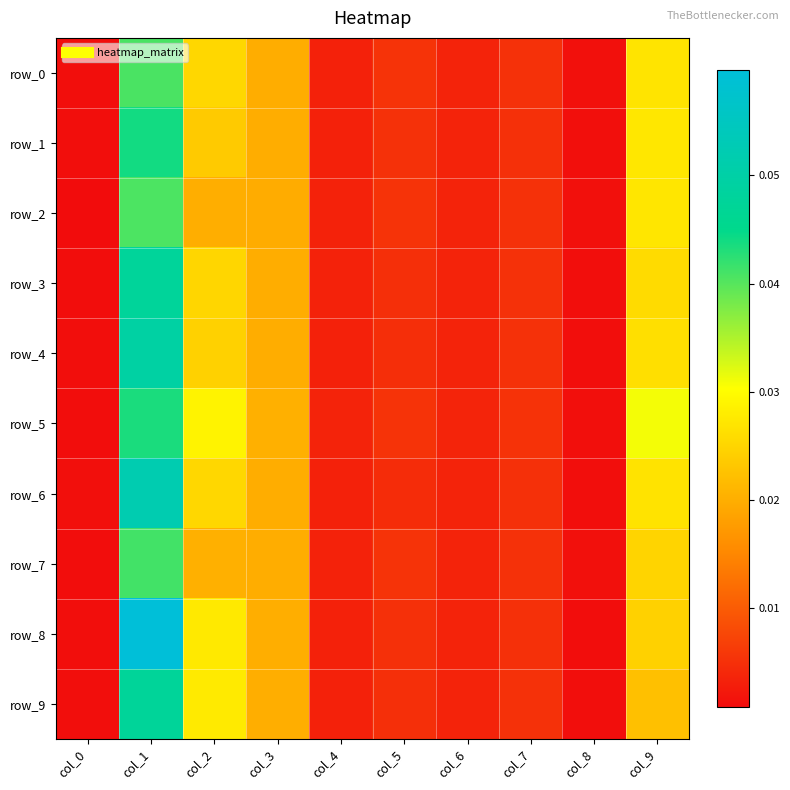

Reading left to right, transcribe all the data shown in this chart.

row_0: col_0=0.0	col_1=0.0	col_2=0.0	col_3=0.0	col_4=0.0	col_5=0.0	col_6=0.0	col_7=0.0	col_8=0.0	col_9=0.0
row_1: col_0=0.0	col_1=0.0	col_2=0.0	col_3=0.0	col_4=0.0	col_5=0.0	col_6=0.0	col_7=0.0	col_8=0.0	col_9=0.0
row_2: col_0=0.0	col_1=0.0	col_2=0.0	col_3=0.0	col_4=0.0	col_5=0.0	col_6=0.0	col_7=0.0	col_8=0.0	col_9=0.0
row_3: col_0=0.0	col_1=0.0	col_2=0.0	col_3=0.0	col_4=0.0	col_5=0.0	col_6=0.0	col_7=0.0	col_8=0.0	col_9=0.0
row_4: col_0=0.0	col_1=0.0	col_2=0.0	col_3=0.0	col_4=0.0	col_5=0.0	col_6=0.0	col_7=0.0	col_8=0.0	col_9=0.0
row_5: col_0=0.0	col_1=0.0	col_2=0.0	col_3=0.0	col_4=0.0	col_5=0.0	col_6=0.0	col_7=0.0	col_8=0.0	col_9=0.0
row_6: col_0=0.0	col_1=0.1	col_2=0.0	col_3=0.0	col_4=0.0	col_5=0.0	col_6=0.0	col_7=0.0	col_8=0.0	col_9=0.0
row_7: col_0=0.0	col_1=0.0	col_2=0.0	col_3=0.0	col_4=0.0	col_5=0.0	col_6=0.0	col_7=0.0	col_8=0.0	col_9=0.0
row_8: col_0=0.0	col_1=0.1	col_2=0.0	col_3=0.0	col_4=0.0	col_5=0.0	col_6=0.0	col_7=0.0	col_8=0.0	col_9=0.0
row_9: col_0=0.0	col_1=0.0	col_2=0.0	col_3=0.0	col_4=0.0	col_5=0.0	col_6=0.0	col_7=0.0	col_8=0.0	col_9=0.0